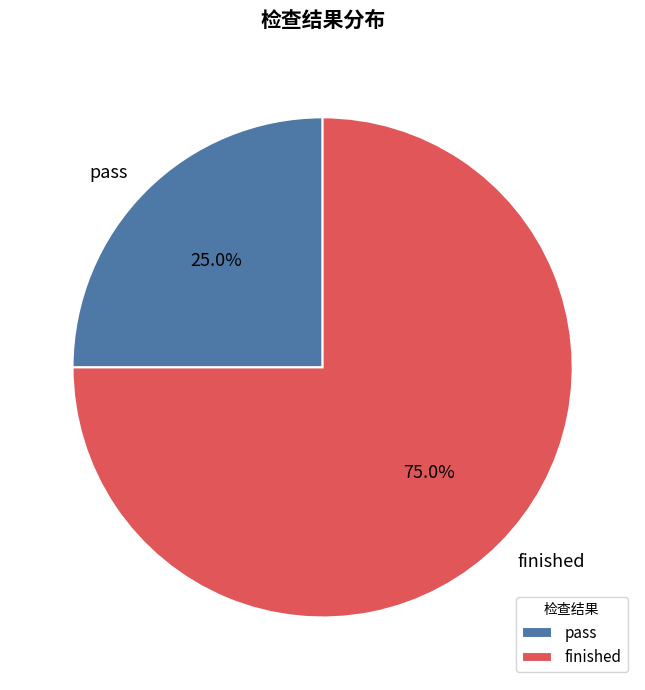

Is the sum of finished and pass greater than half?

Yes